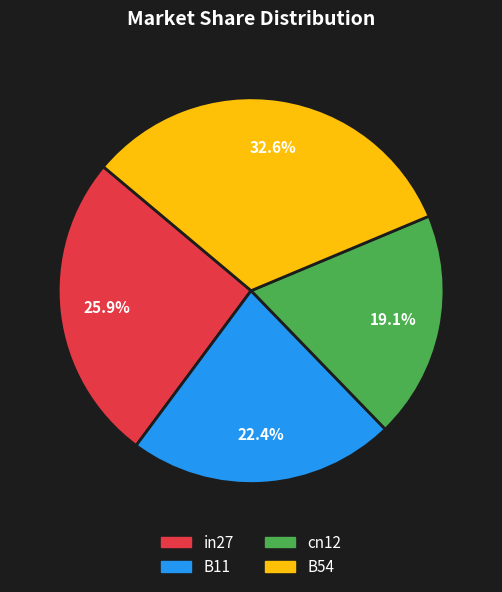

Between B54 and B11, which is larger?

B54